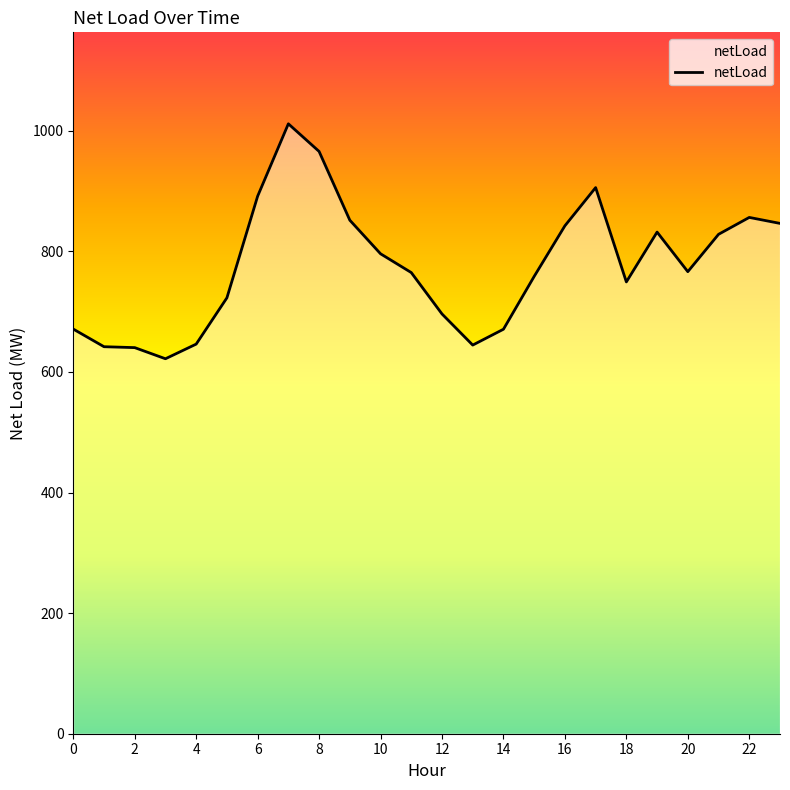

What is the minimum value shown in the chart?

621.8